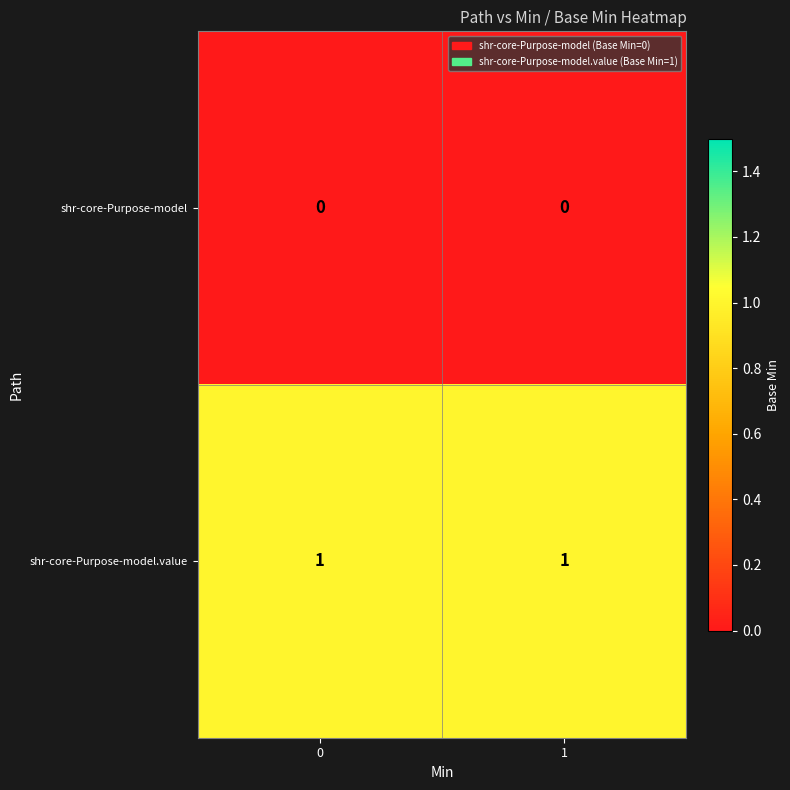

Reading left to right, what are all the values shown in this chart?

shr-core-Purpose-model: 0	0
shr-core-Purpose-model.value: 1	1